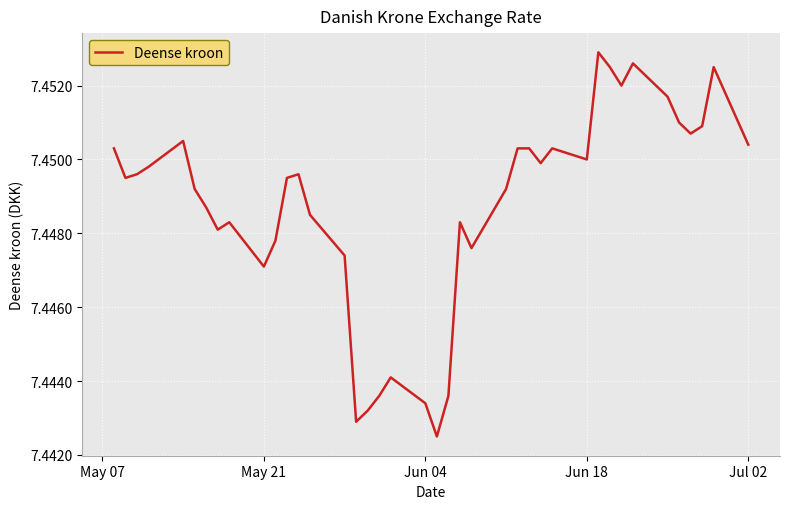

What is the minimum value shown in the chart?

7.4